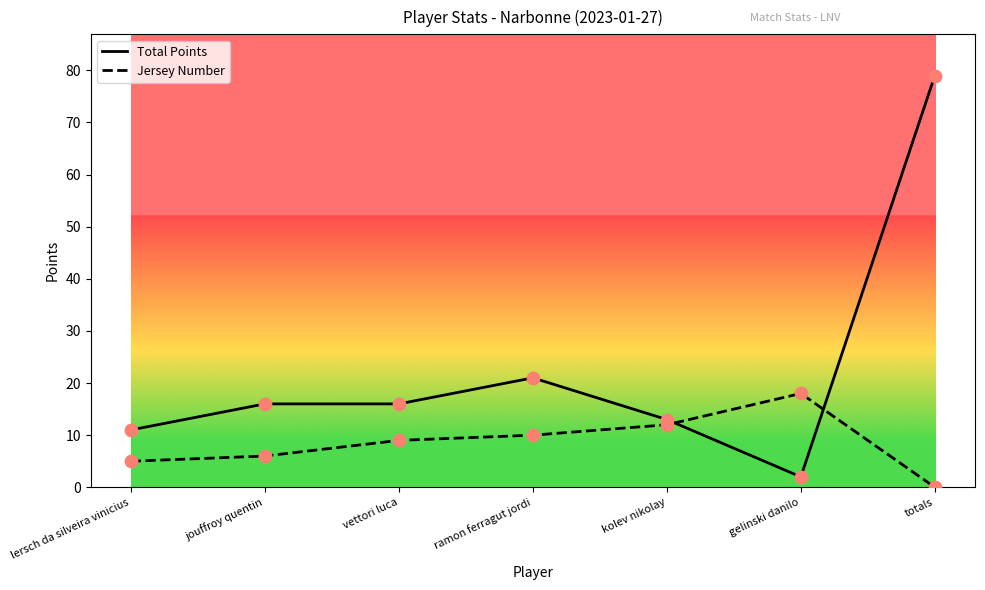

What is the spread (max minus min) of values at lersch da silveira vinicius?

6